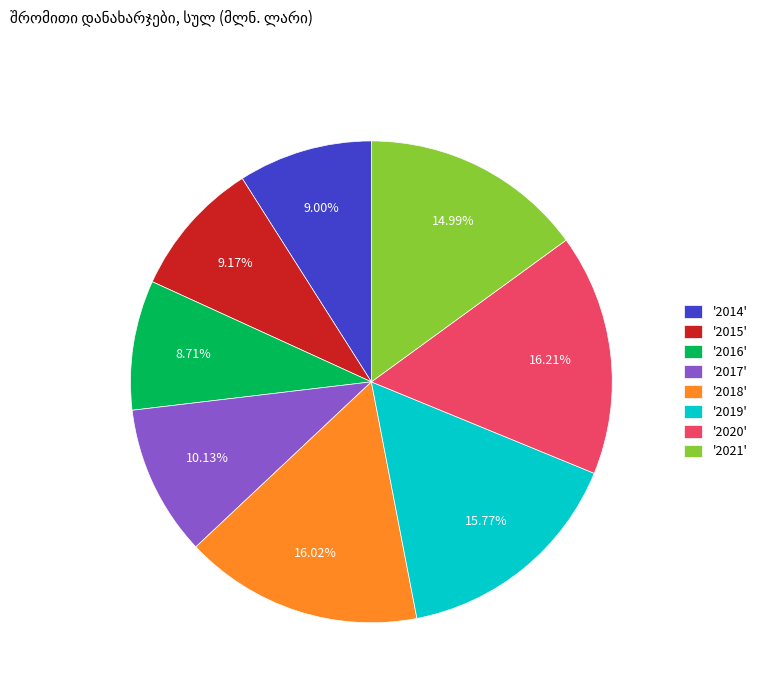

Is '2015' the majority of the pie?

No